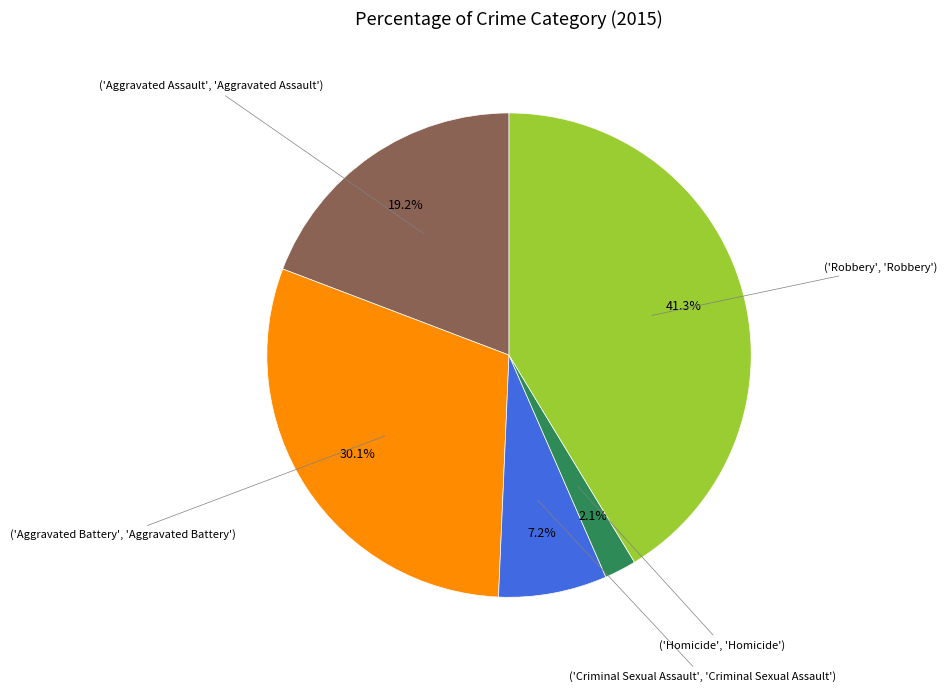

To the nearest percent, what is the average slice percentage?

20%